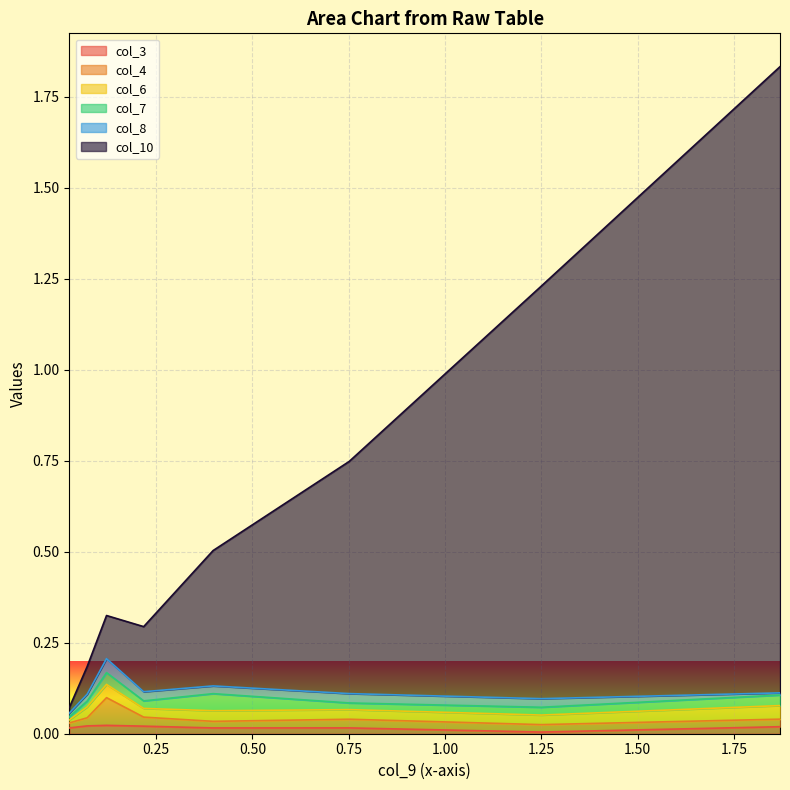

True or false: col_7 has a value of 0.0 at 4.

False